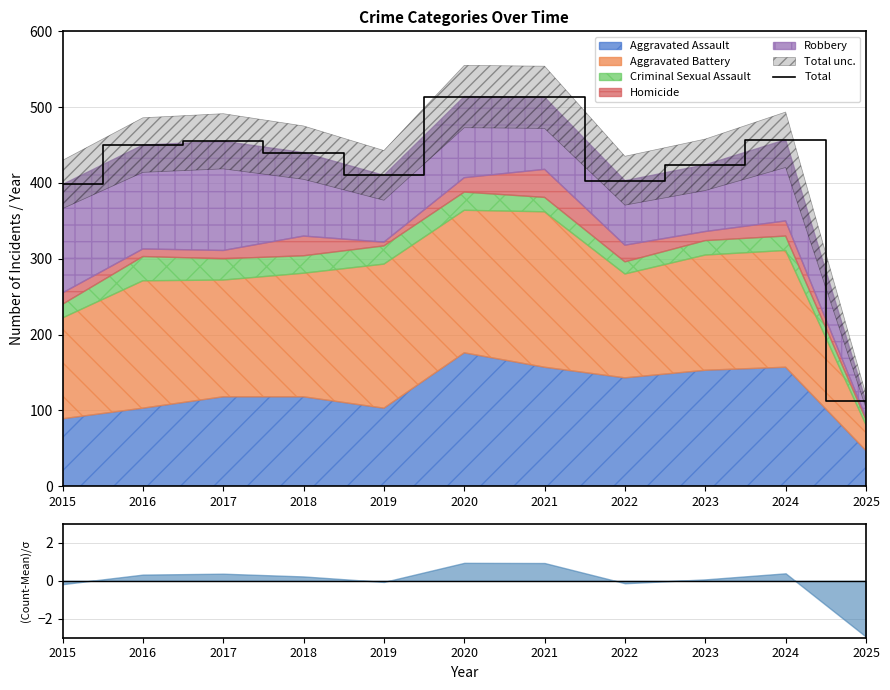

What is the difference between the values at 2020 and 2023?

90